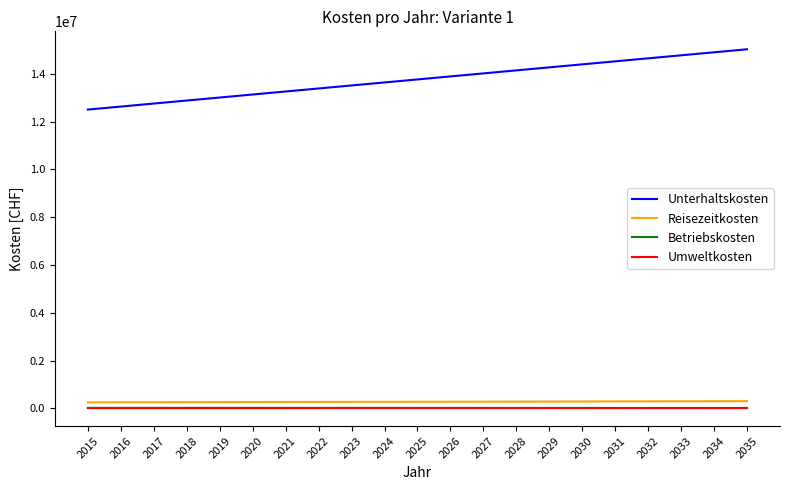

True or false: Unterhaltskosten and Reisezeitkosten cross at least once.

False